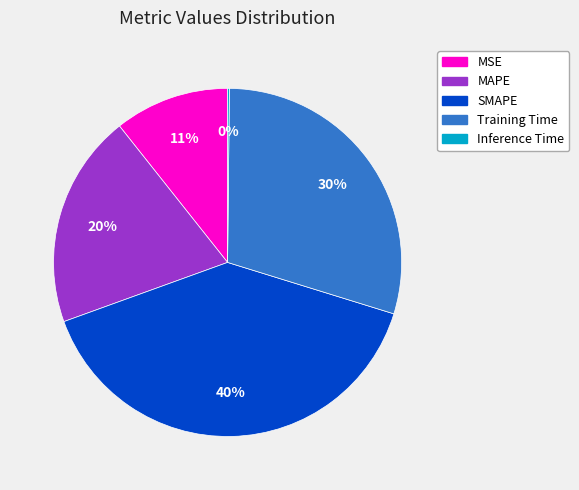

To the nearest percent, what percentage of the pie is SMAPE?

40%